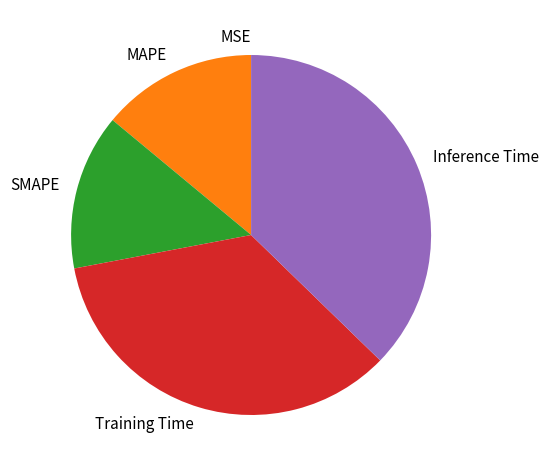

Combined, do SMAPE and Inference Time account for over 50%?

Yes